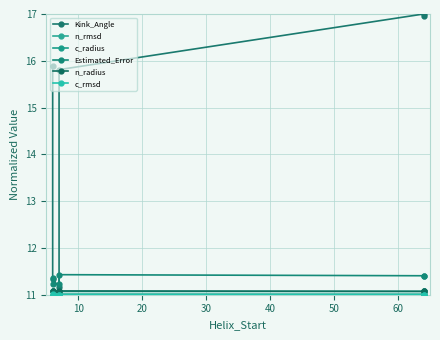

Which series has the largest total across all categories?

Kink_Angle